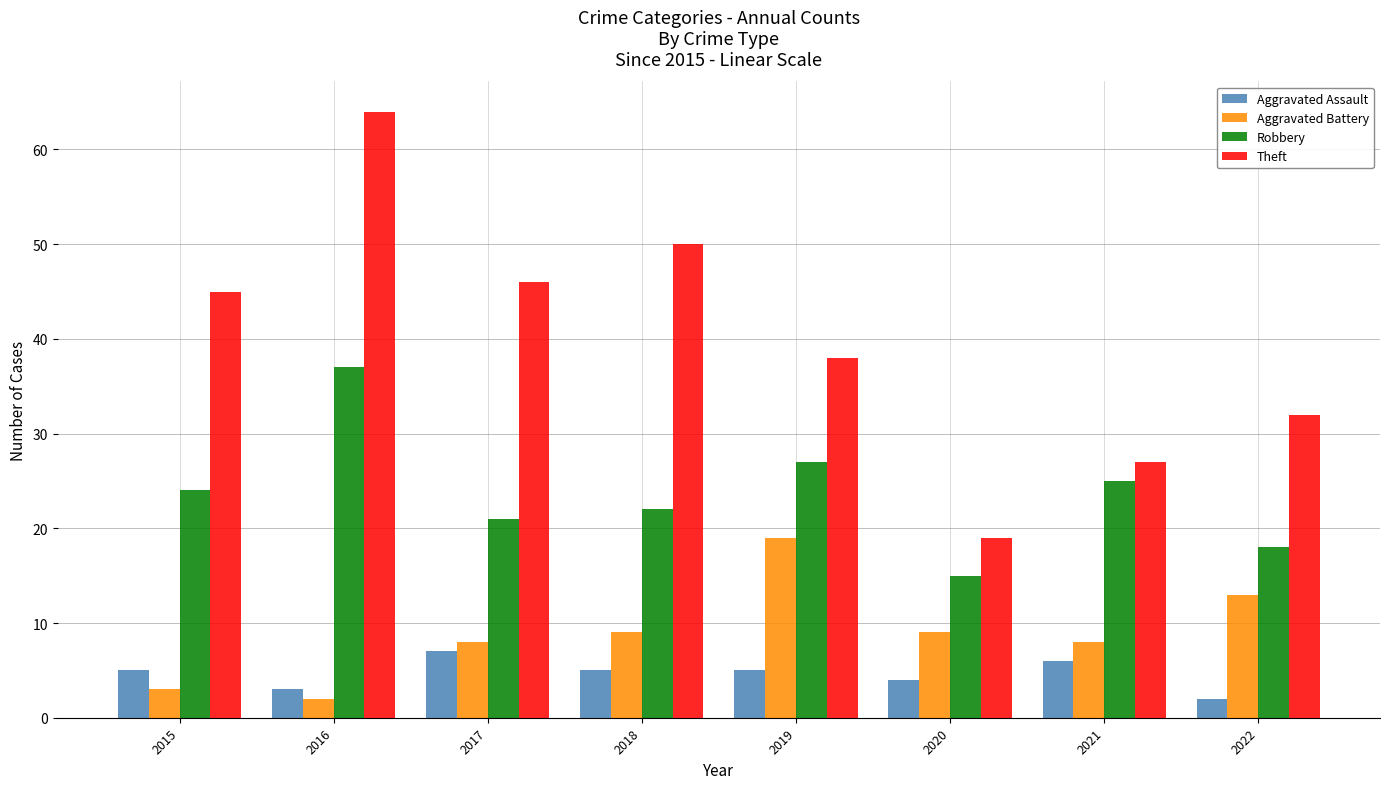

What value does the Robbery series have at 2015?

24